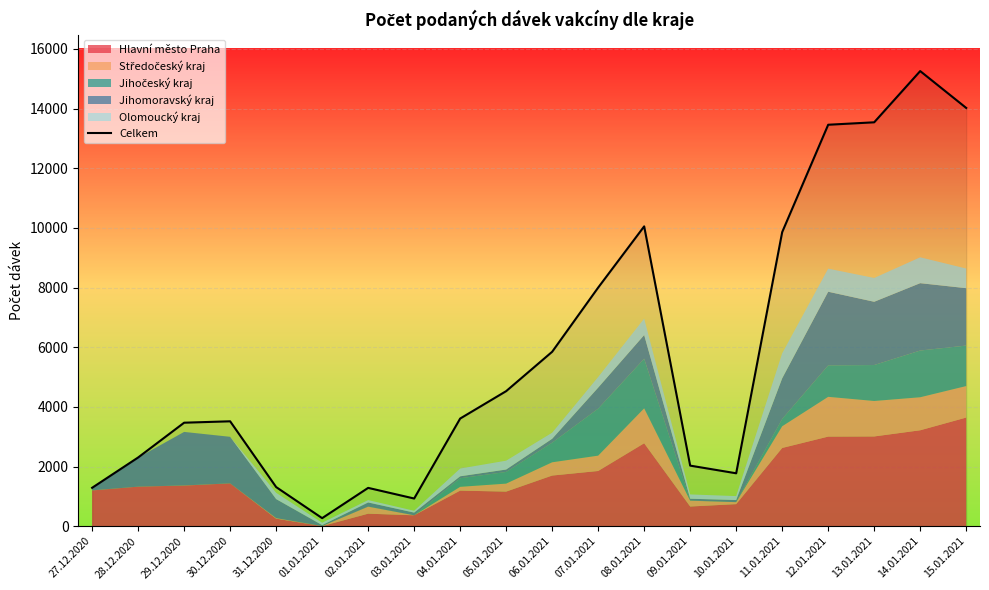

What is the sum of all values?

116336